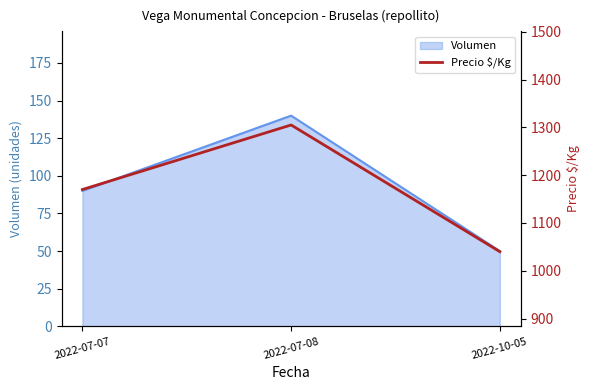

Read the value at 2022-10-05, to the nearest 5.

1040